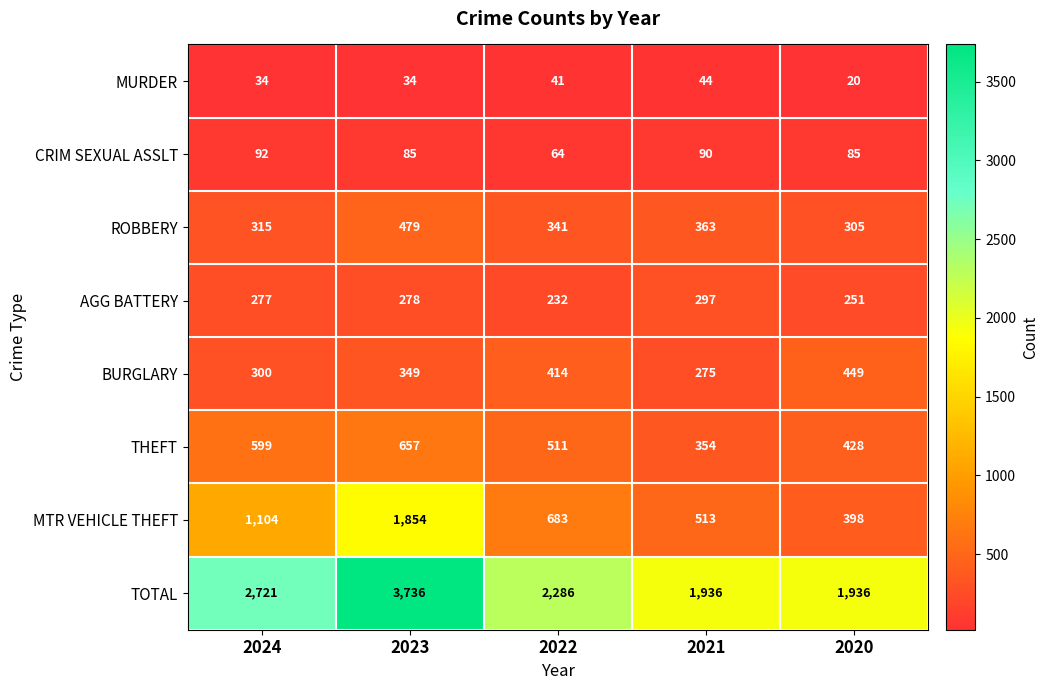

What is the difference between the maximum and minimum values in the TOTAL series?

1800